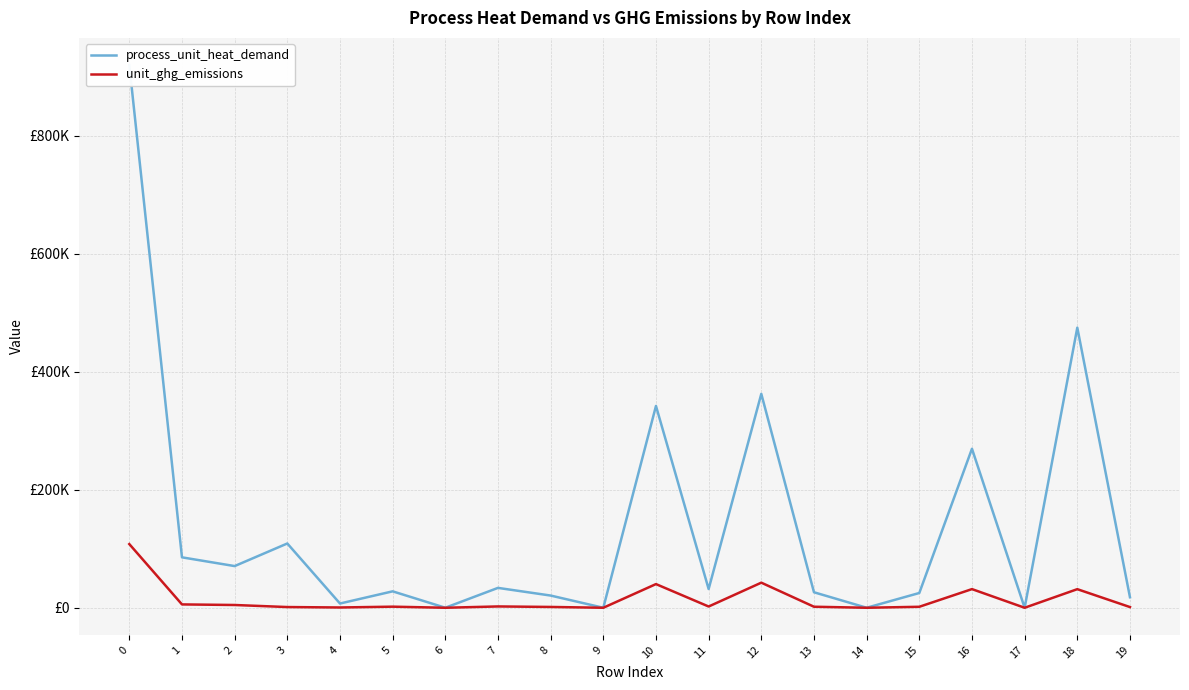

How many lines are shown in the chart?

2